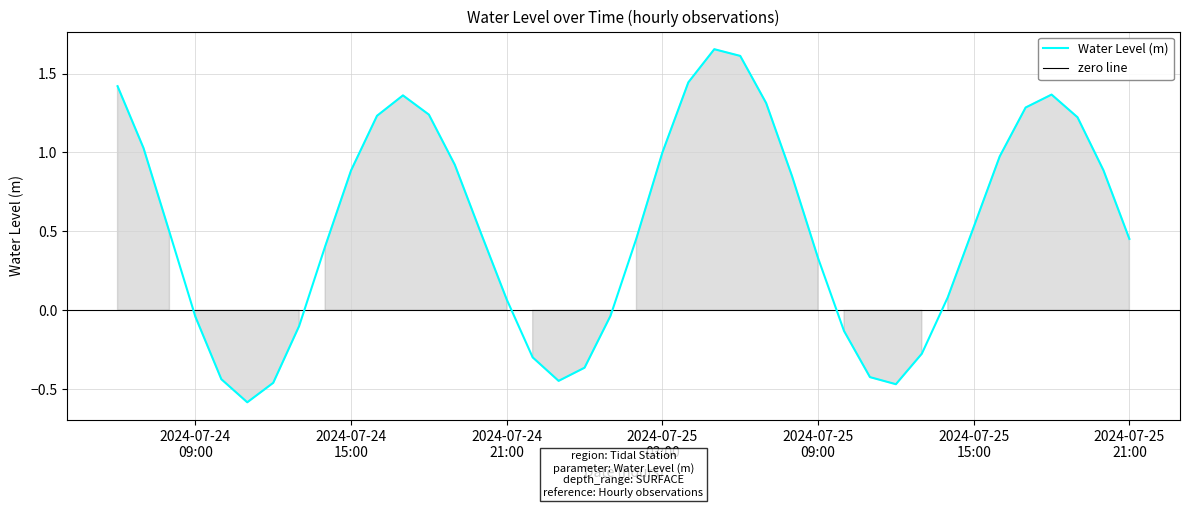

What is the label of the 28th point from the right?

2024-07-24 18:00:00